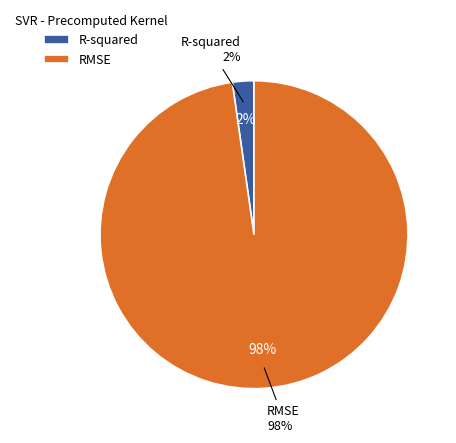

Do R-squared and RMSE together represent more than half of the pie?

Yes